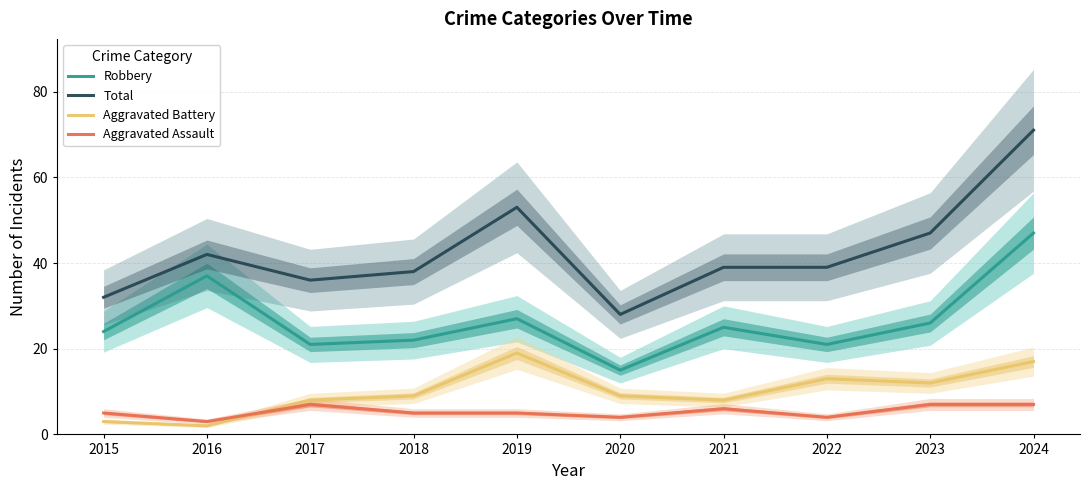

What is the difference between the second highest and second lowest values in the Aggravated Battery series?

14